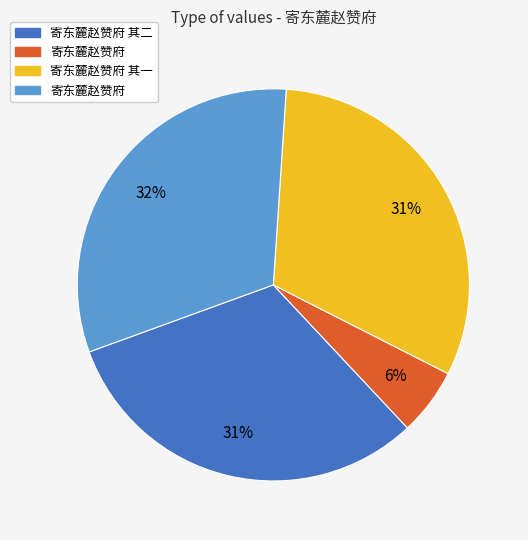

To the nearest percent, what is the difference between the largest and smallest slice percentages?

26%